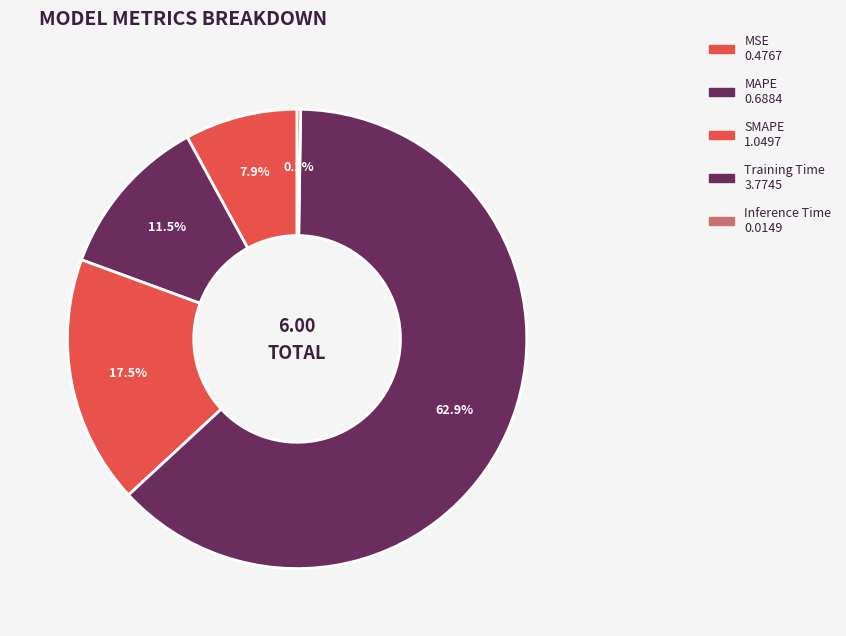

How many segments does this pie chart have?

5